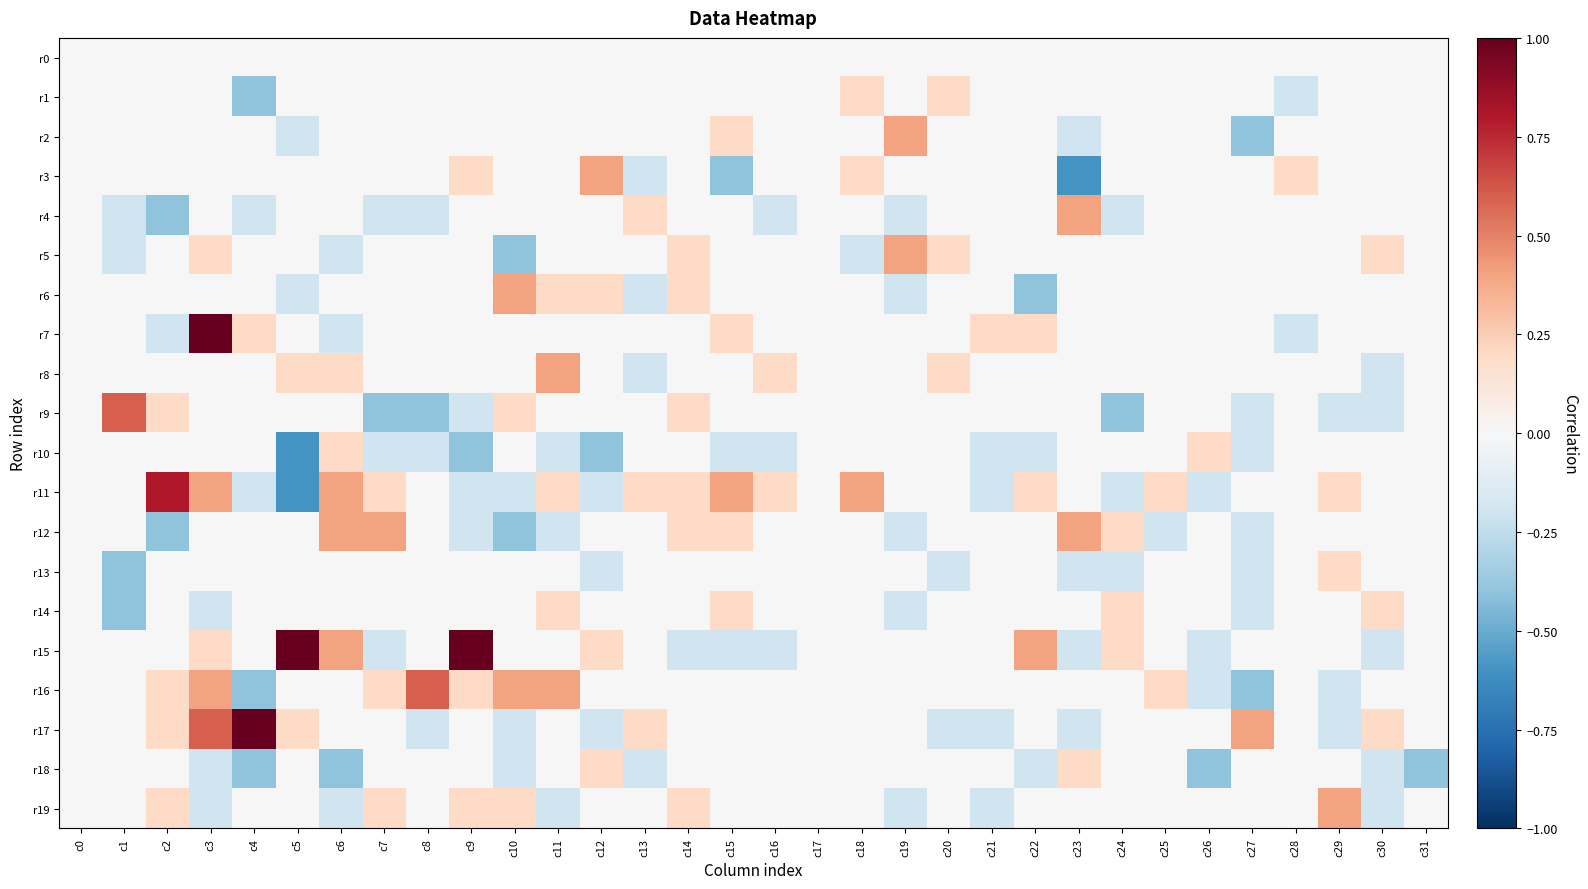

What is the total value across all series at c19?

-0.2